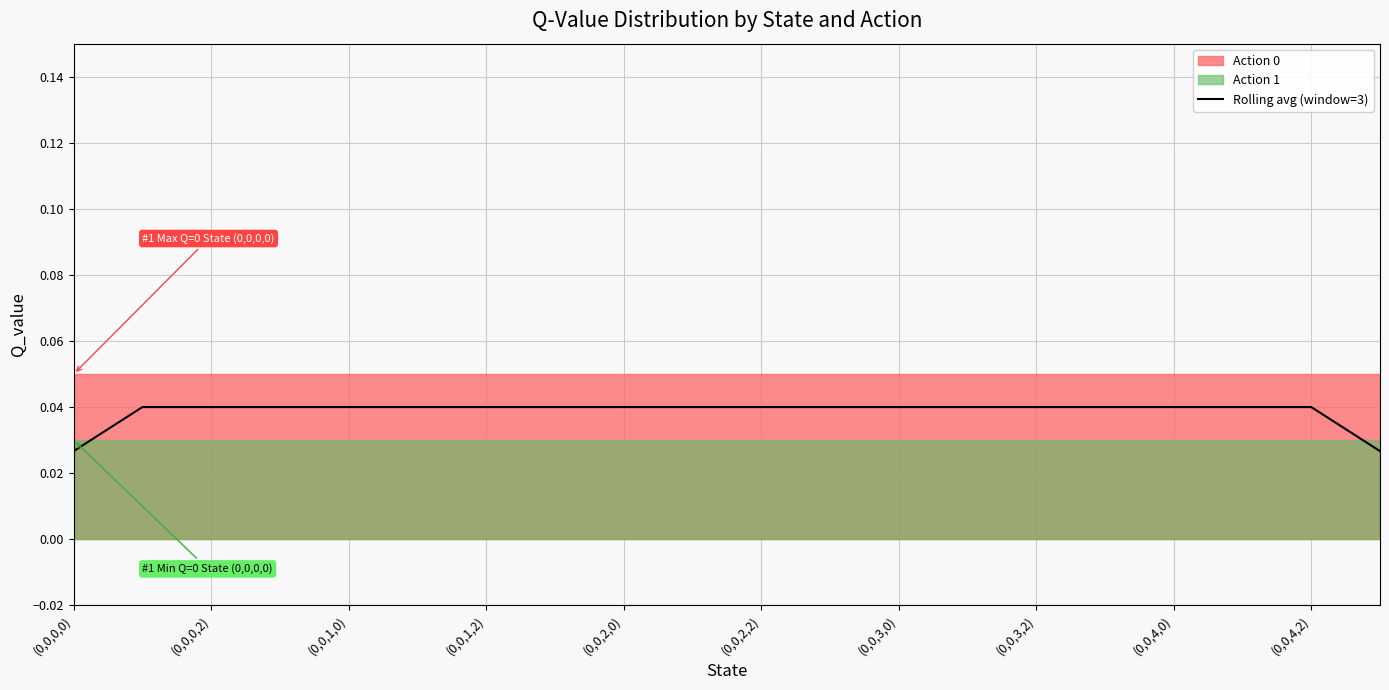

What is the label of the 6th point from the left?

(0,0,2,2)